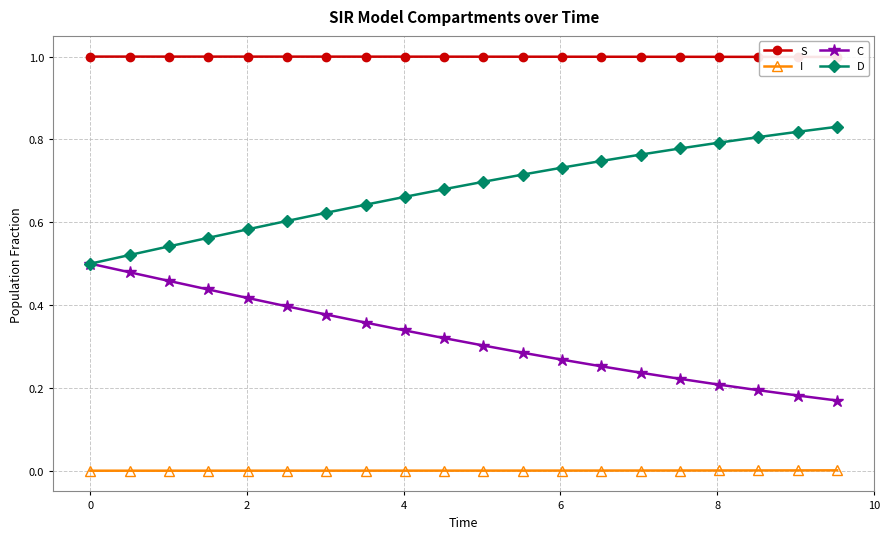

True or false: I and D cross at least once.

False